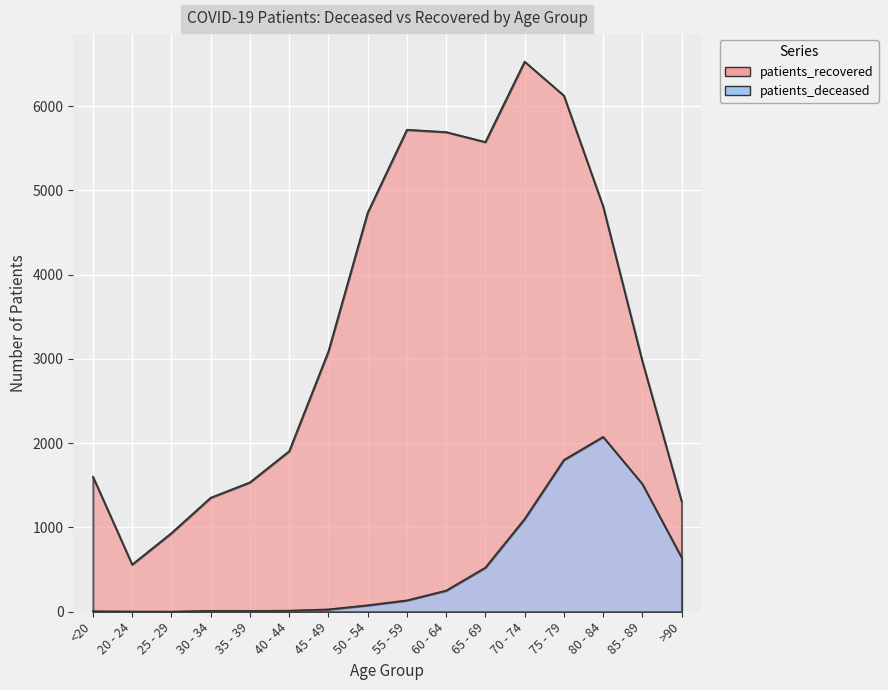

What is the difference between the patients_recovered values at 50 - 54 and 45 - 49?

1646